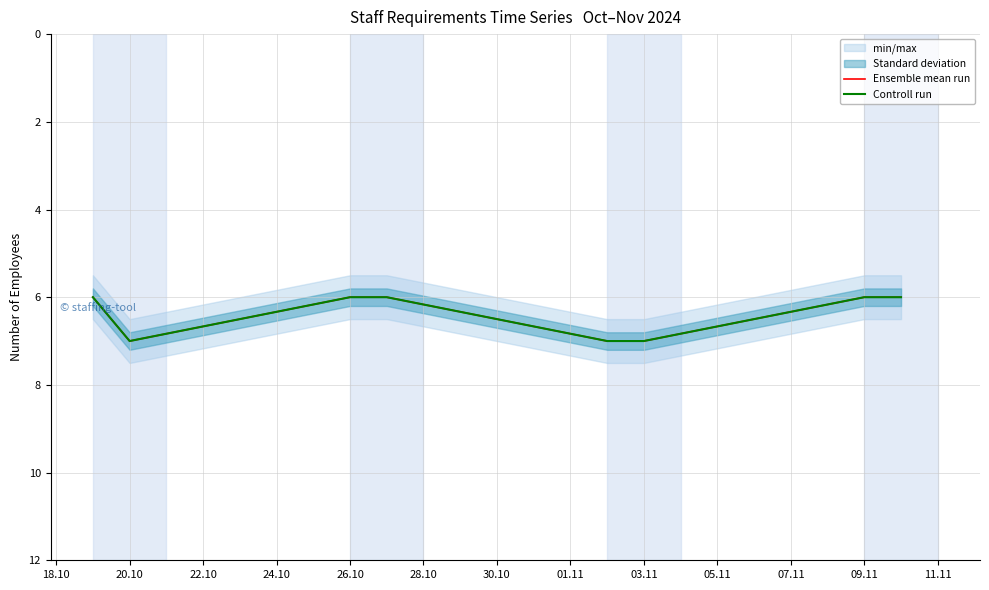

How many data points does each series have?

8